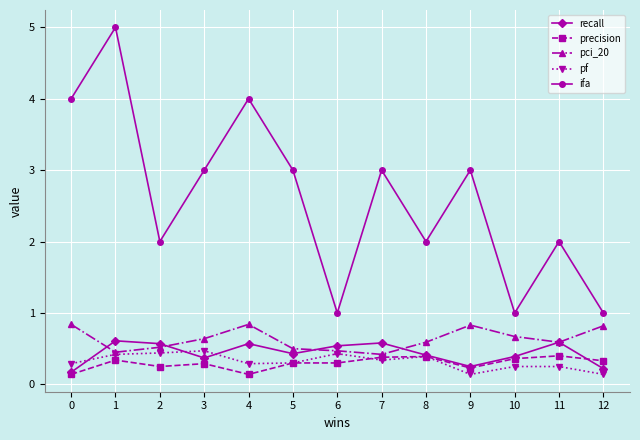

Is the value of ifa at 8 greater than the value of precision at 1?

Yes